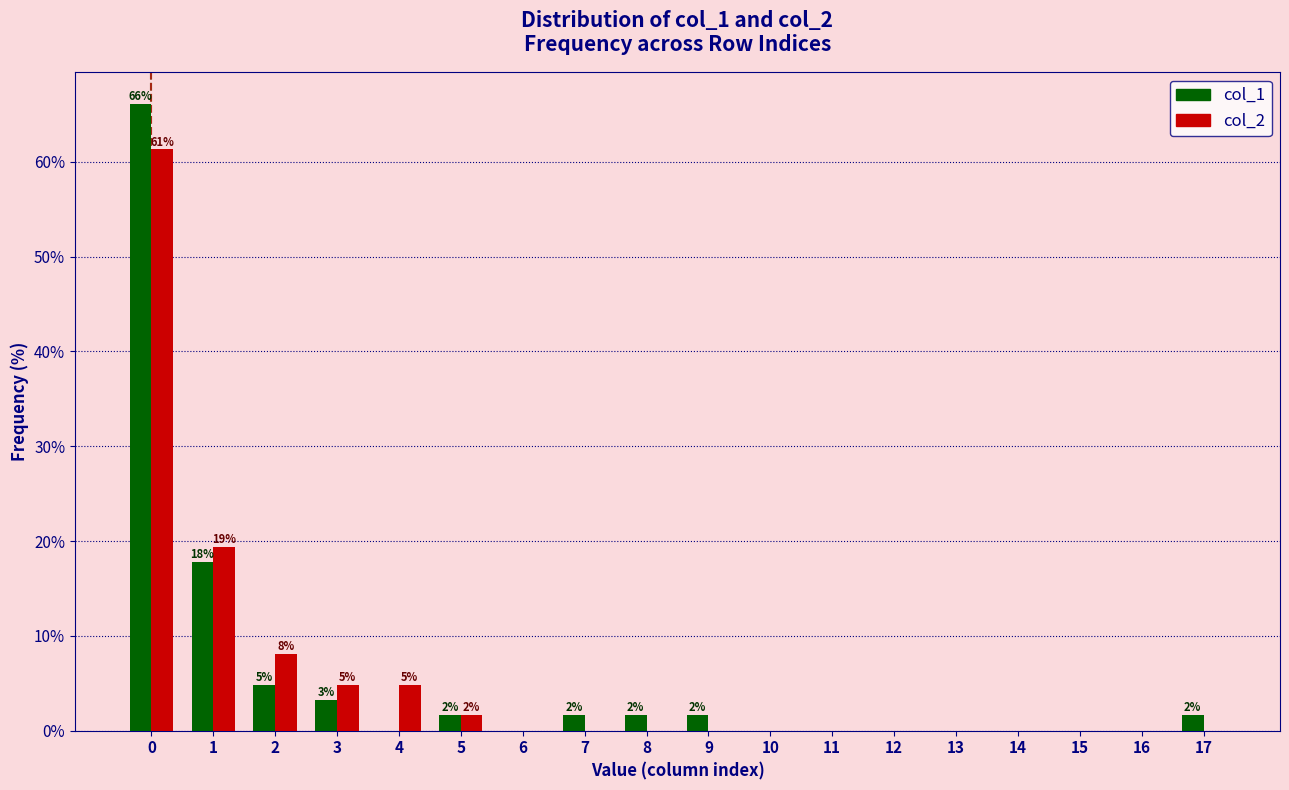

In the col_2 series, which range on the x-axis has the tallest bar?

-0.5 to 0.5